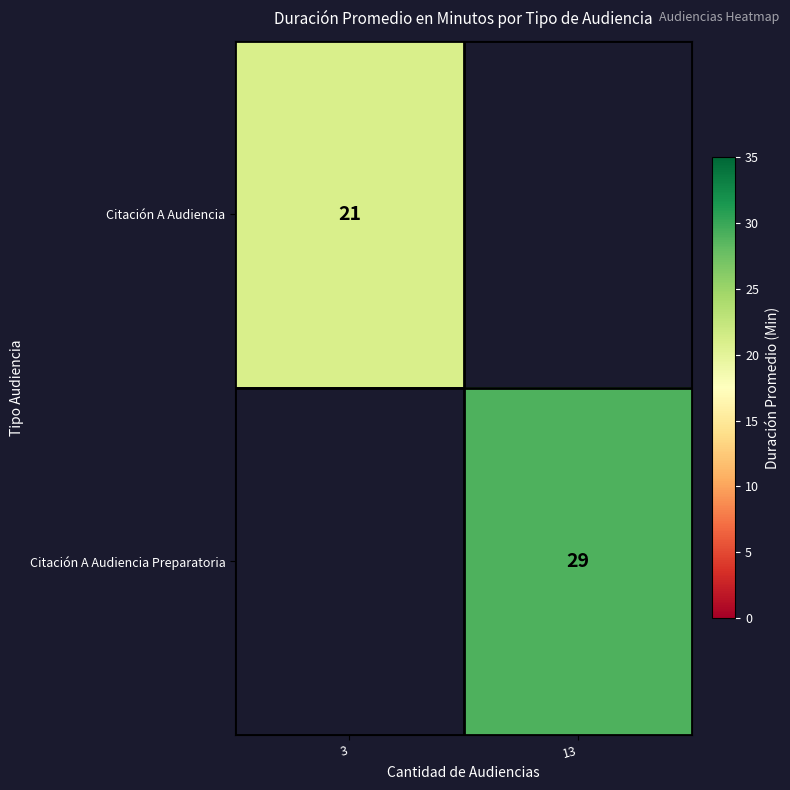

Is the value of Citación A Audiencia at 3 greater than the value of Citación A Audiencia Preparatoria at 13?

No